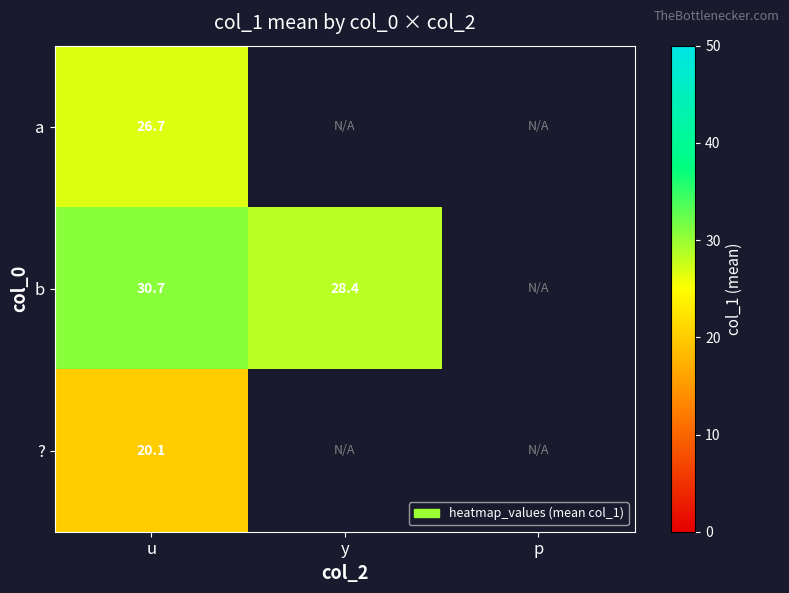

Where is b nearest to the value 29?

y